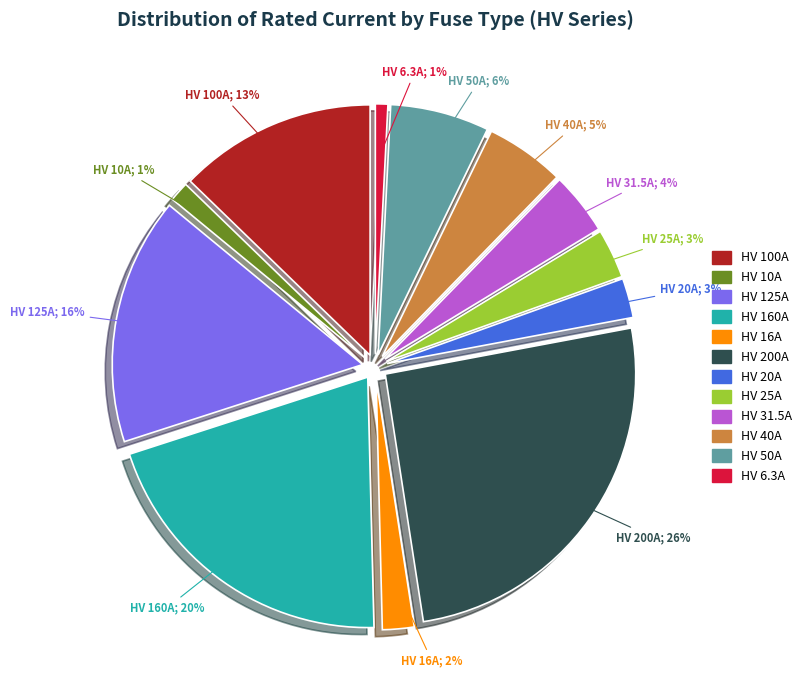

What is the smallest slice in the pie chart?

HV 6.3A